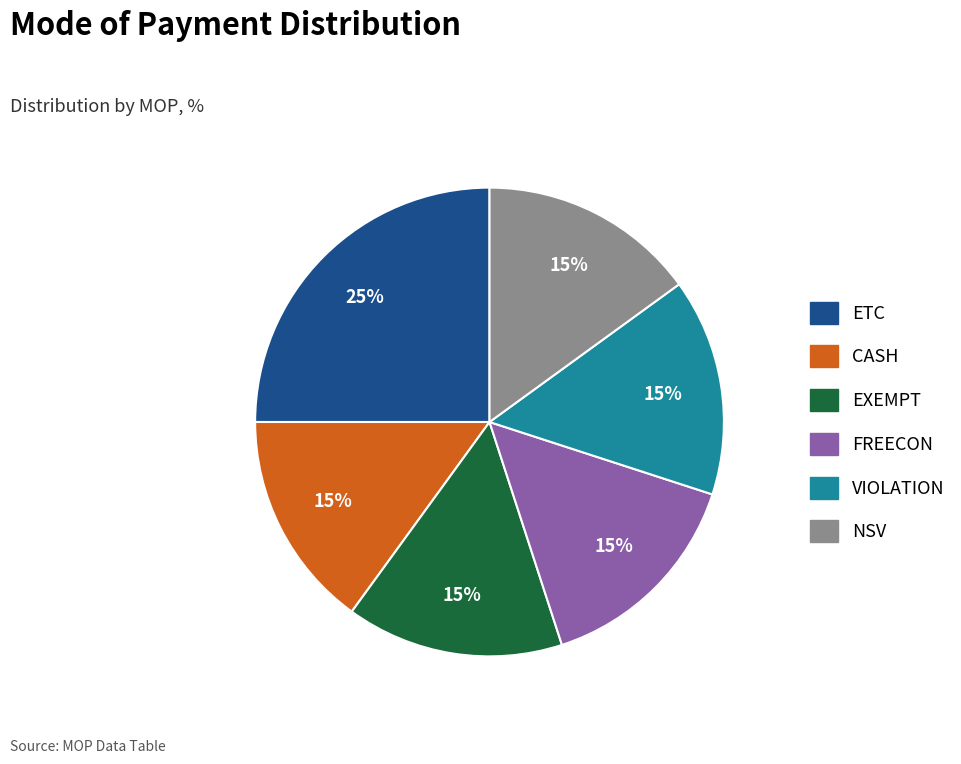

Is it true that EXEMPT is 26% of the pie?

False